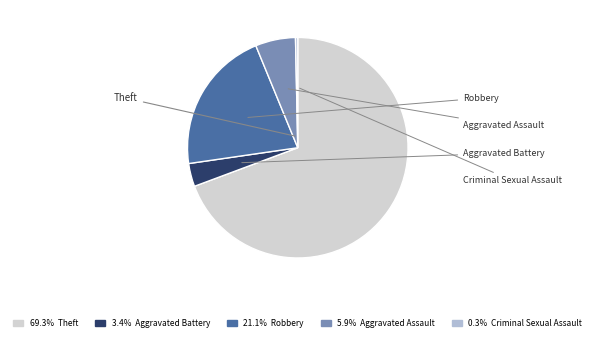

To the nearest percent, what is the average slice percentage?

20%